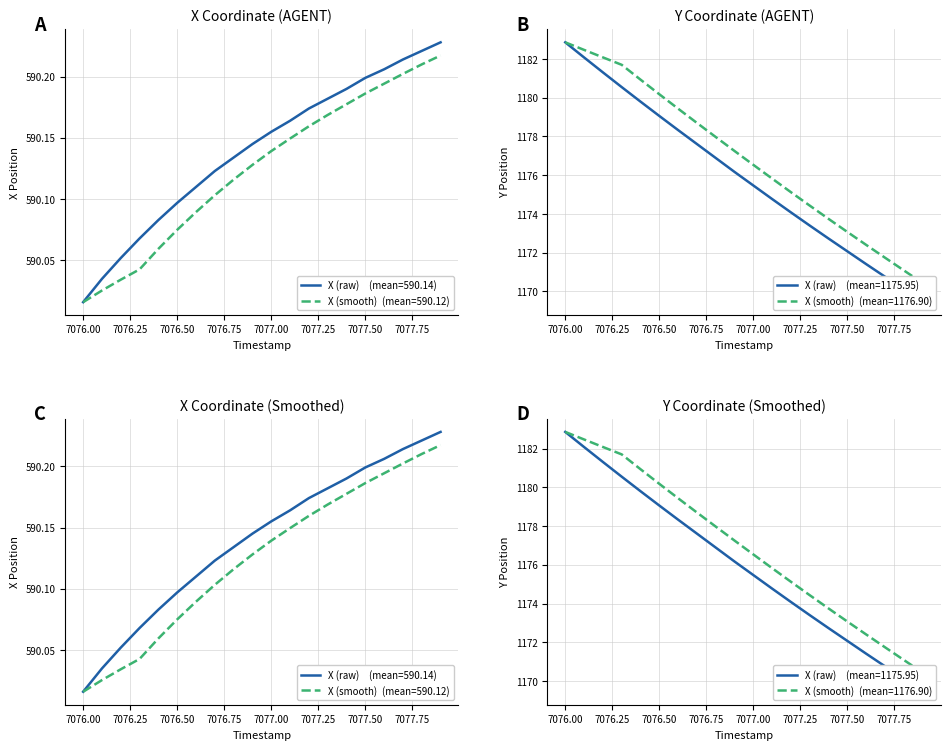

Rank the series by their maximum value, from highest to lowest.

Y, X